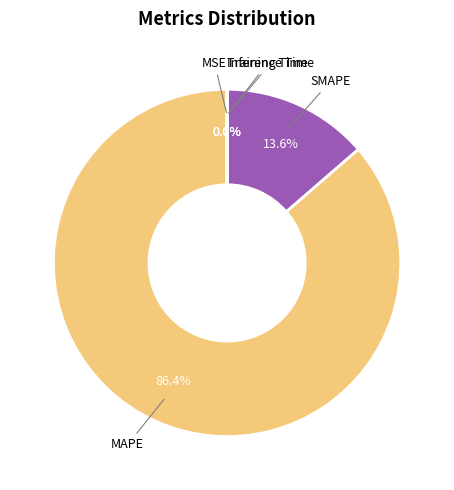

Which category accounts for the majority?

MAPE